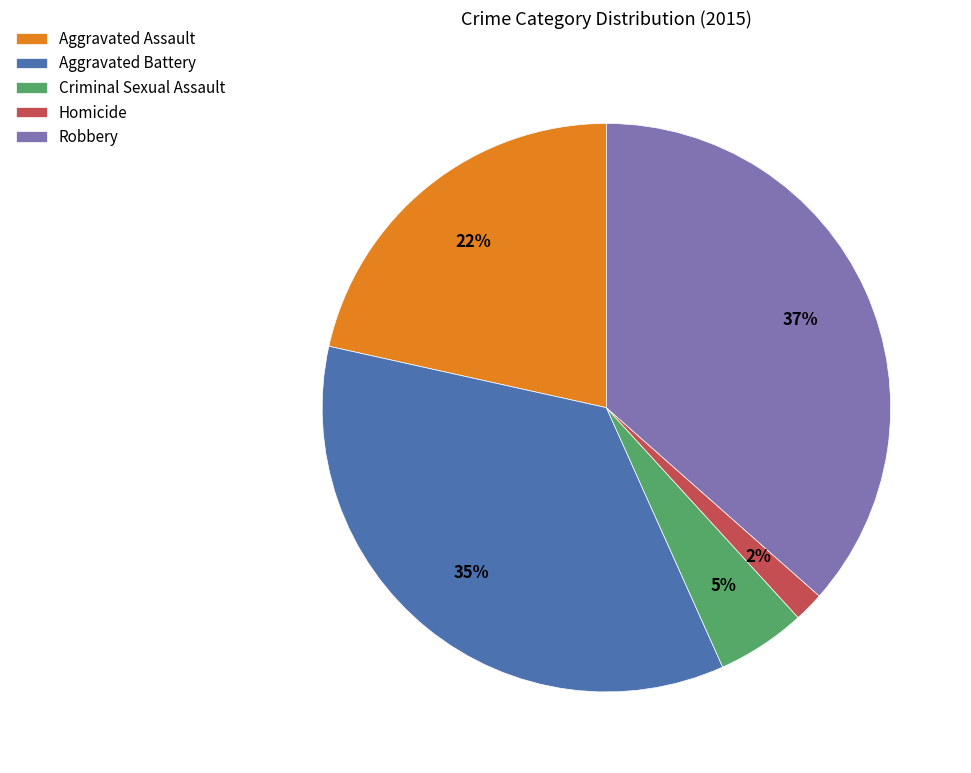

Does Homicide represent more than half of the total?

No